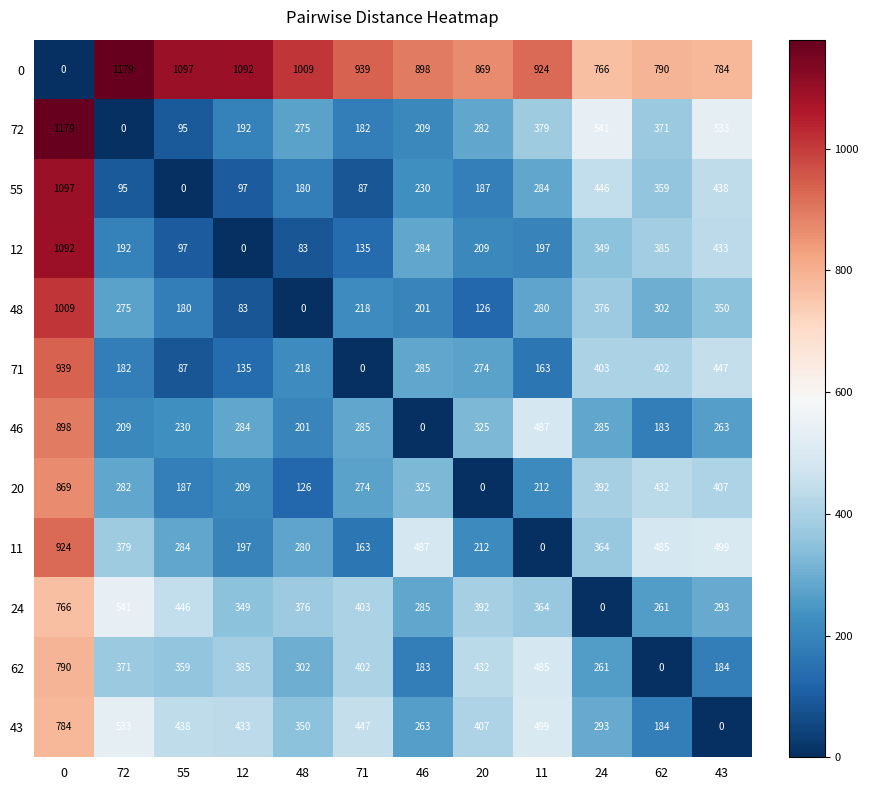

Rank the categories by 43 value from highest to lowest.

0, 72, 11, 71, 55, 12, 20, 48, 24, 46, 62, 43